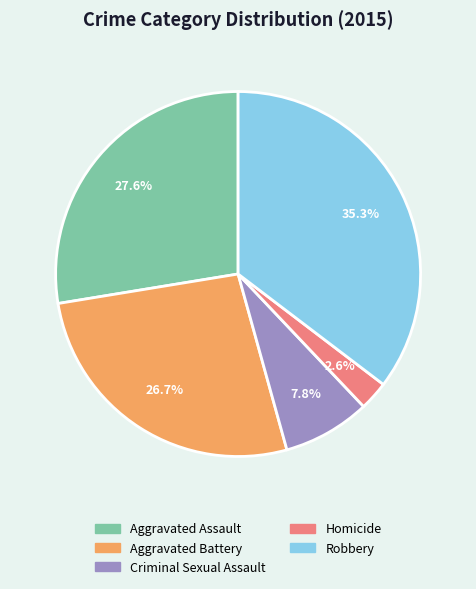

Rank the categories by value from highest to lowest.

Robbery, Aggravated Assault, Aggravated Battery, Criminal Sexual Assault, Homicide